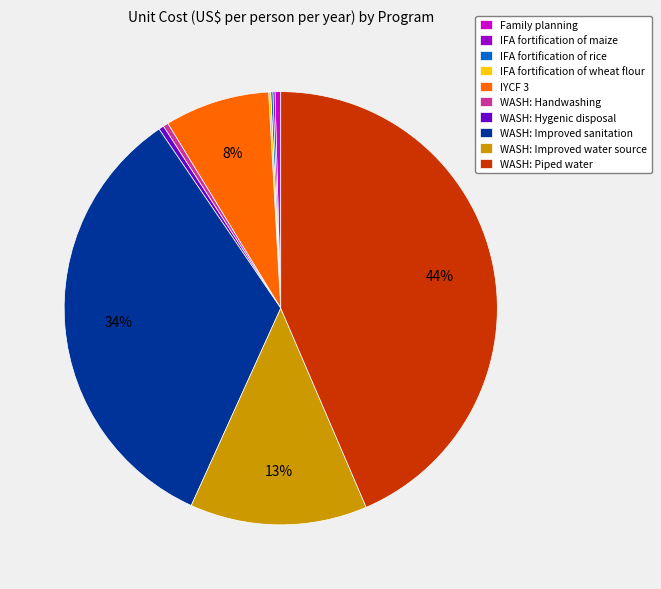

Is there any slice that represents more than half of the pie?

No